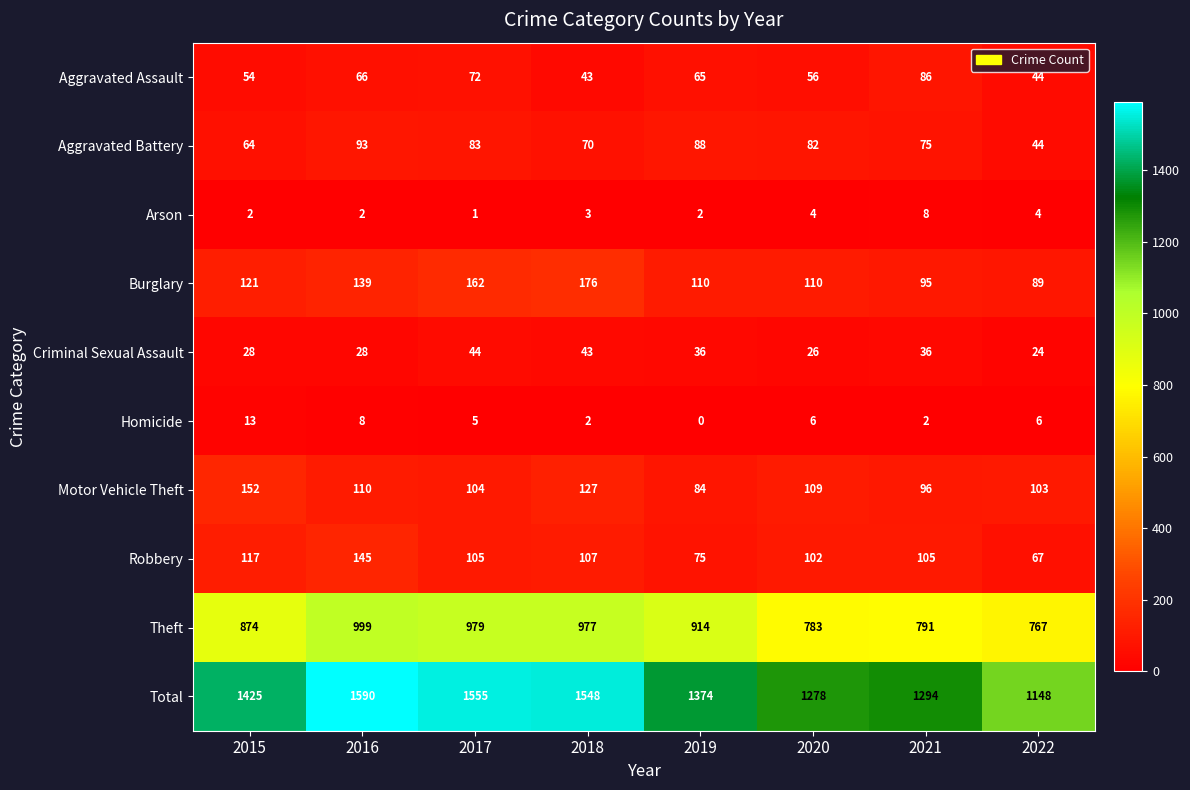

Rank the series at 2021 from highest to lowest value.

Total, Theft, Robbery, Motor Vehicle Theft, Burglary, Aggravated Assault, Aggravated Battery, Criminal Sexual Assault, Arson, Homicide